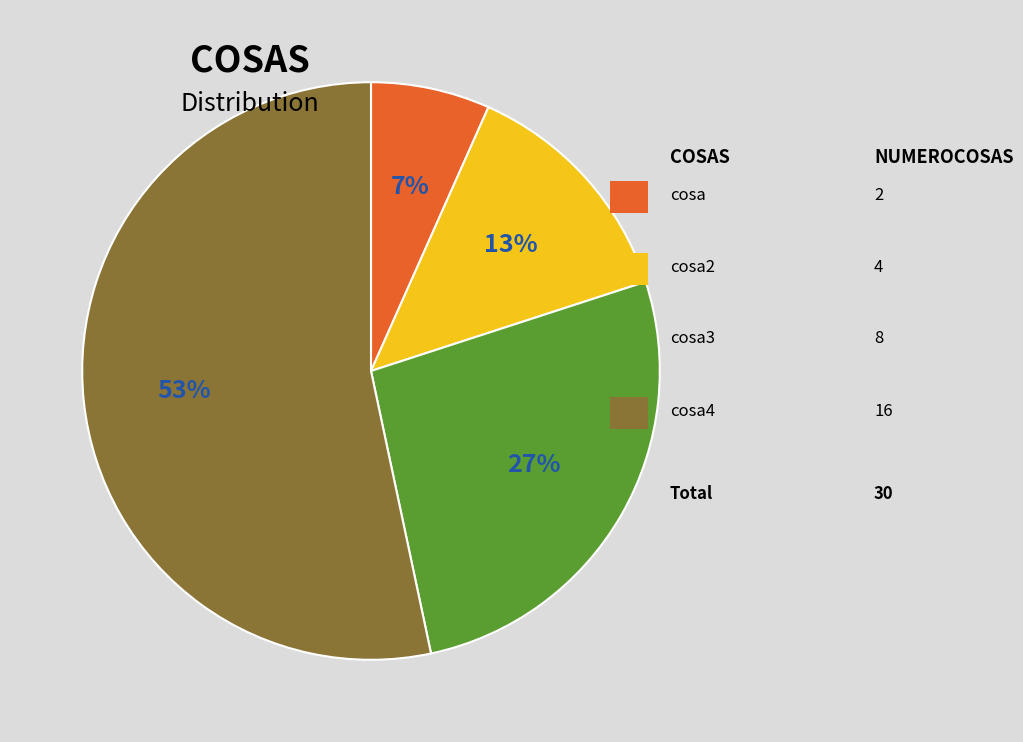

To the nearest percent, what is the average slice percentage?

25%